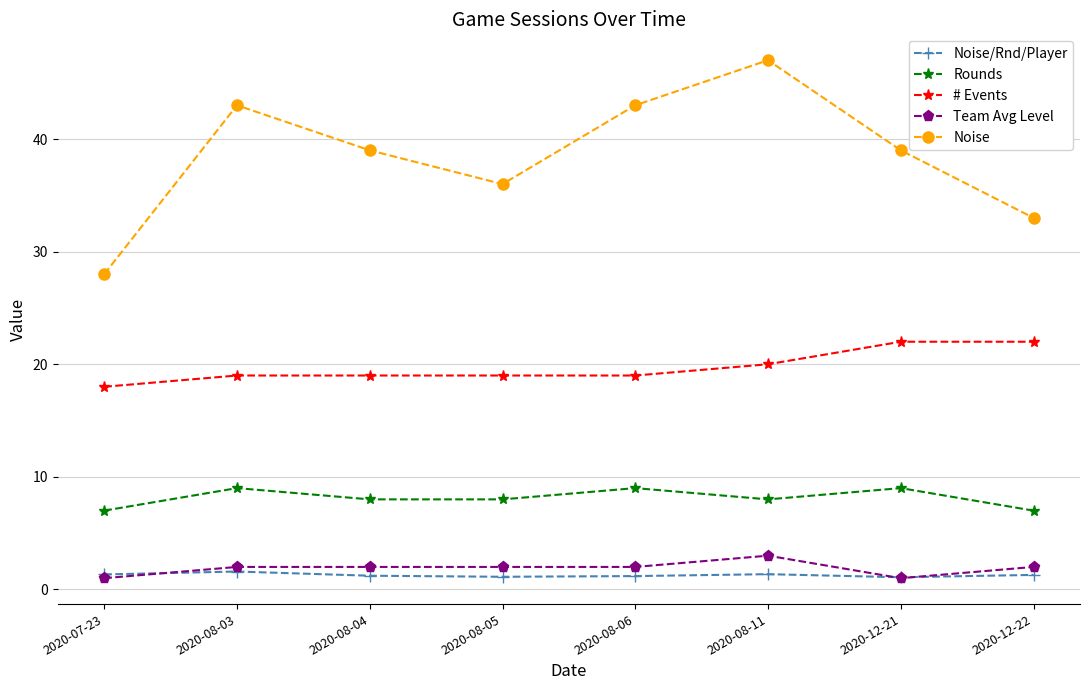

In Noise/Rnd/Player, how many points are higher than both neighbors (excluding endpoints)?

2